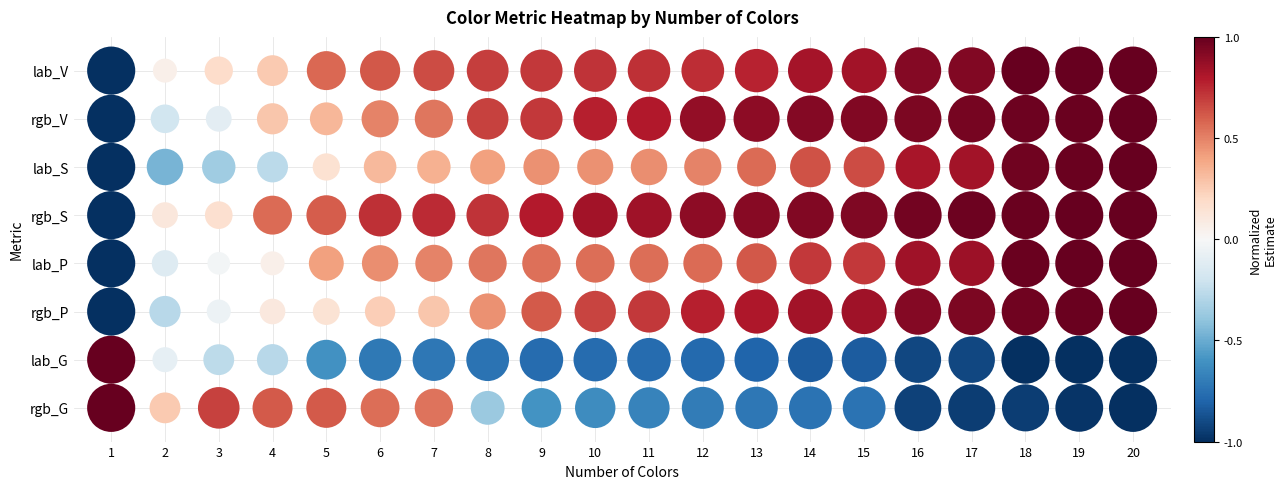

The value of rgb_V at 6 is 6. True or false?

True